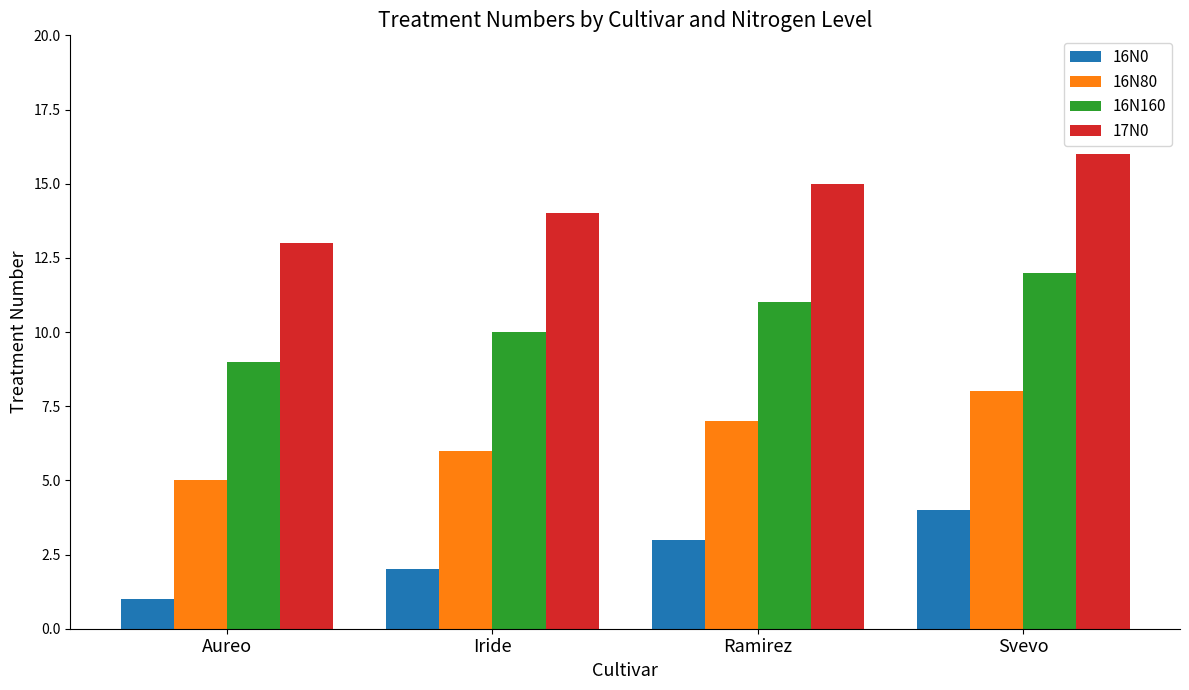

What is the difference between the highest and lowest values at Aureo?

12